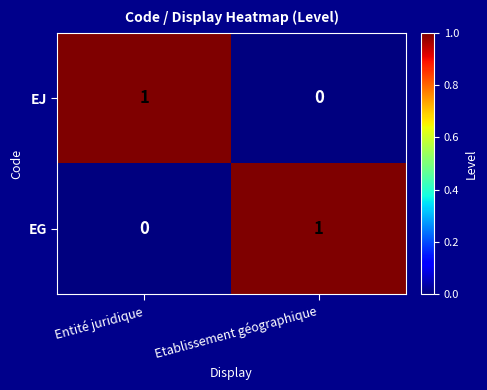

What is the total value across all series at Entité juridique?

1